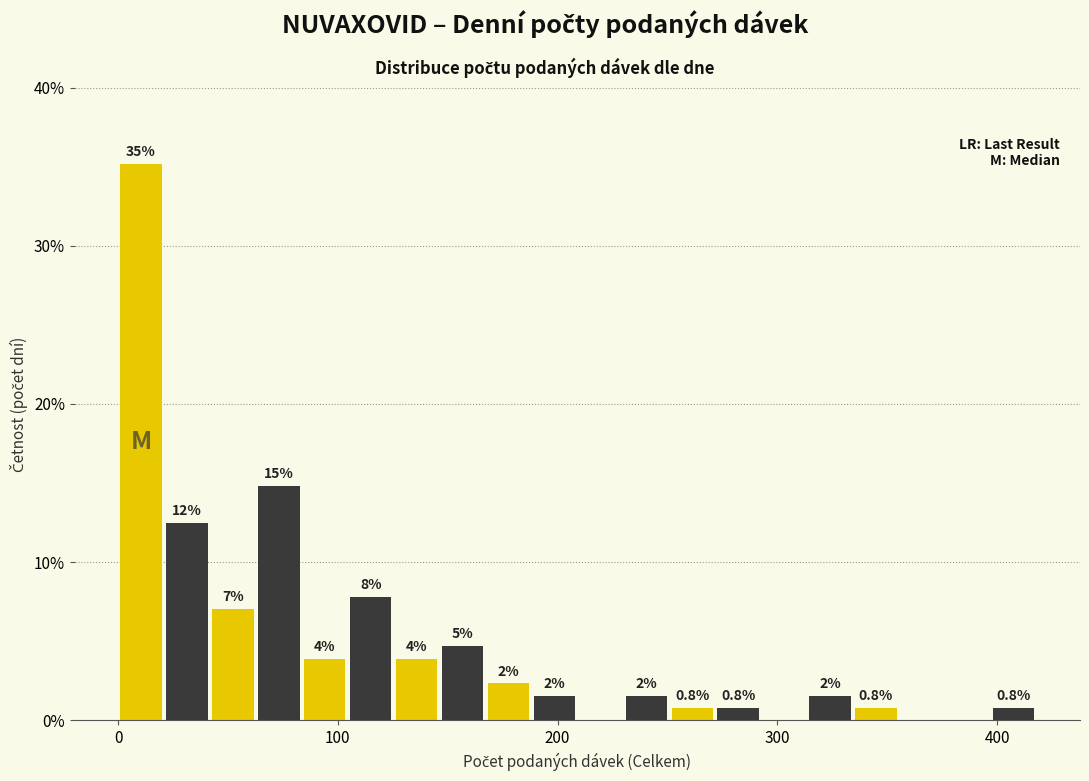

Around what value on the x-axis is the tallest bar? Give the approximate position of its centre, as read against the axis.

10